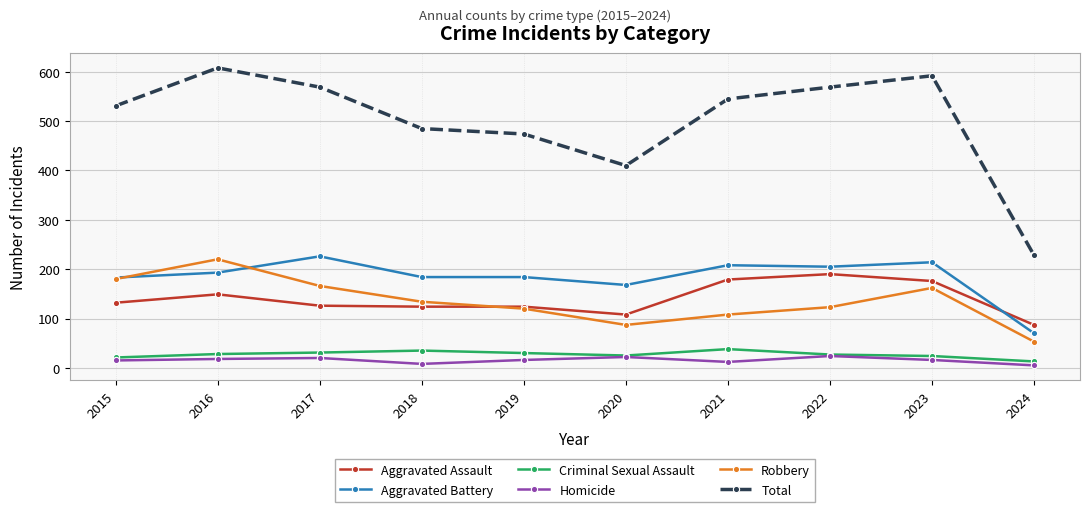

Count the number of categories in the chart.

10